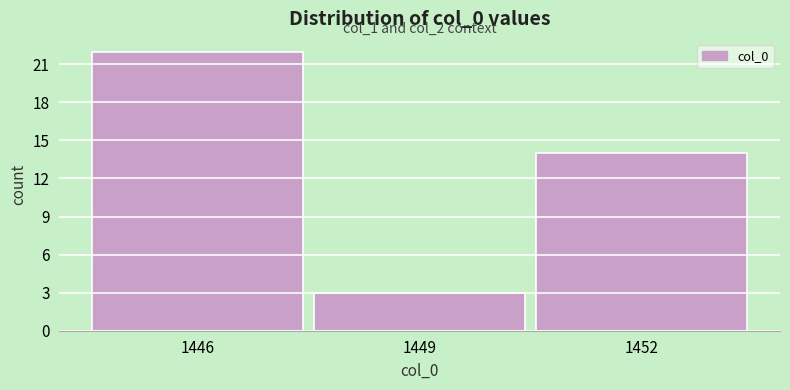

Reading left to right, list all the values displayed in this chart.

1446=22	1449=3	1452=14